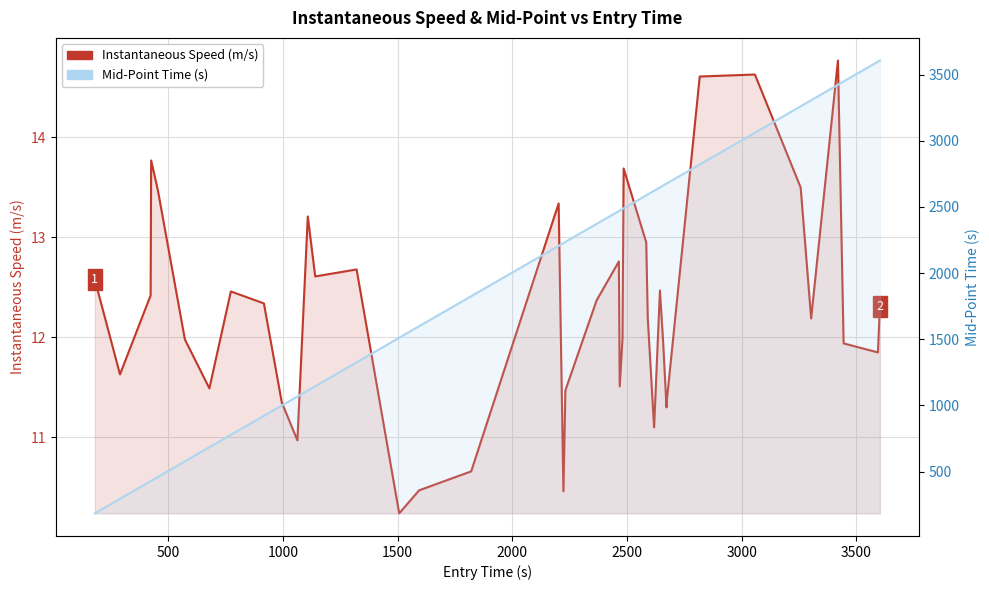

The value of Mid-Point Time (s) at 22 is 3929.1. True or false?

False